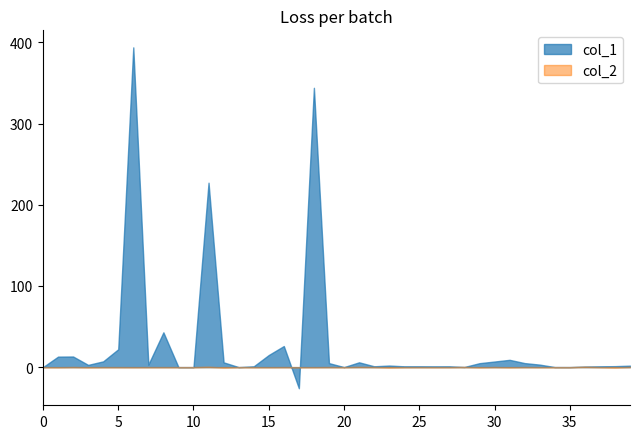

Which series has the widest spread of values?

col_1